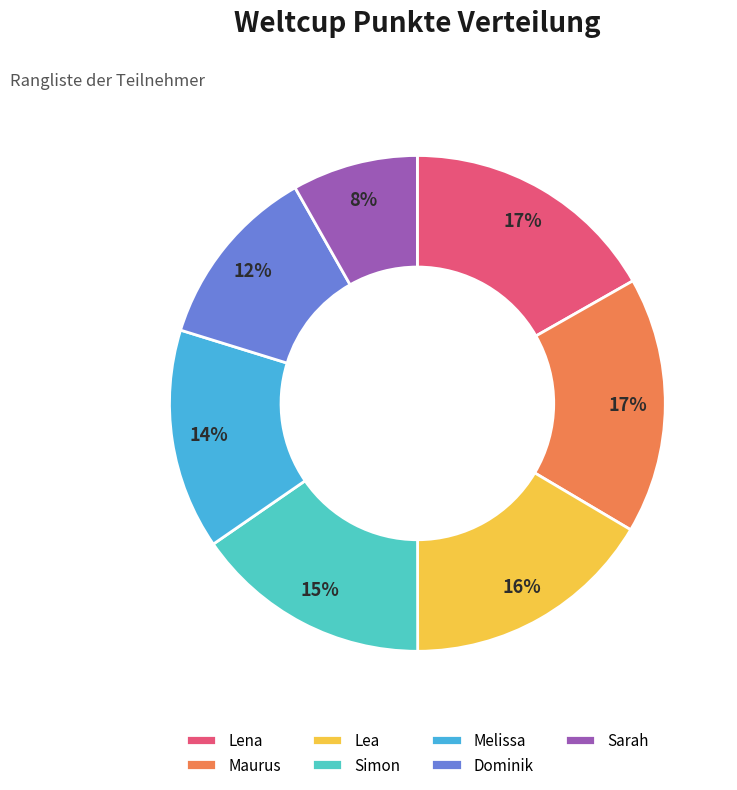

To the nearest percent, what portion does Dominik represent?

12%